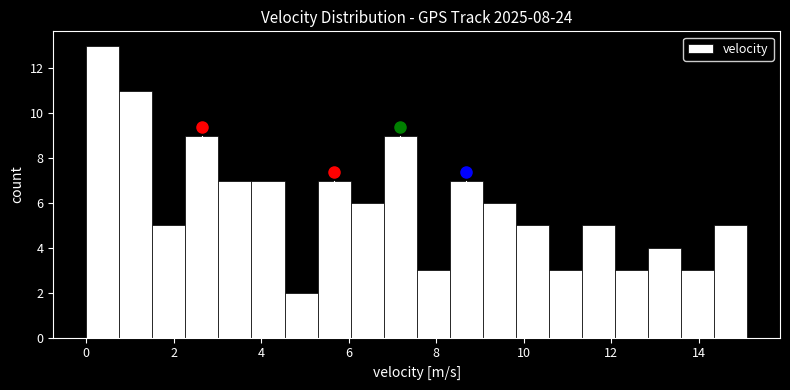

Around what value on the x-axis is the tallest bar? Give the approximate position of its centre, as read against the axis.

0.4